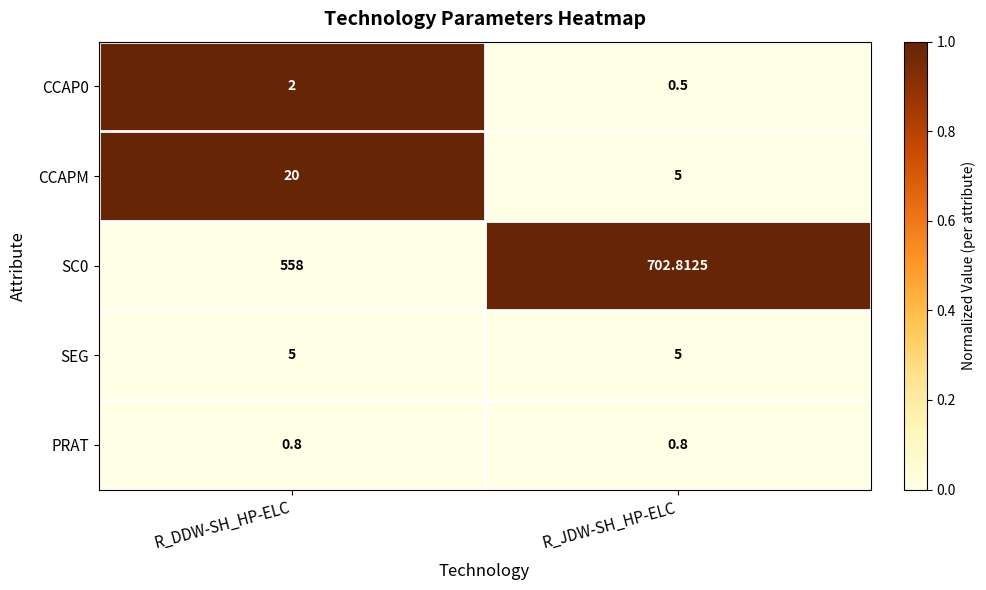

Where is CCAPM nearest to the value 12?

R_JDW-SH_HP-ELC